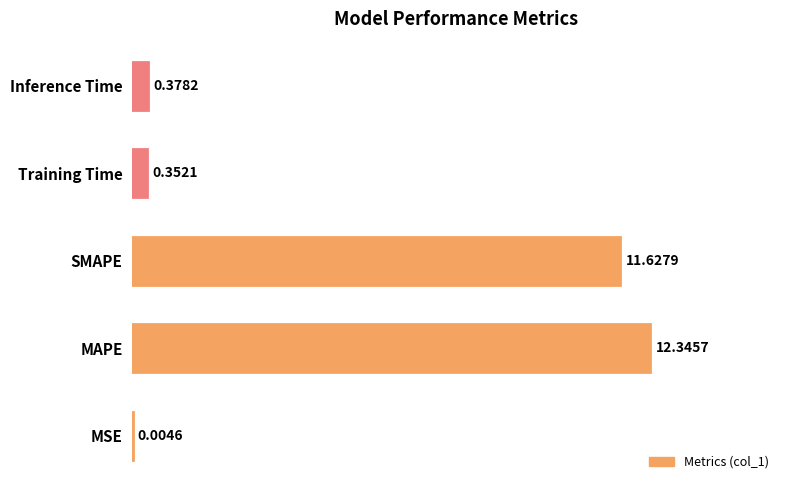

At which label is the value closest to 6?

Inference Time